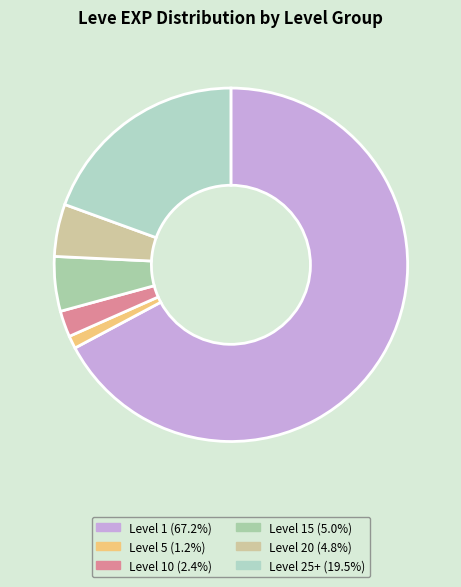

Does any single category account for the majority?

Yes